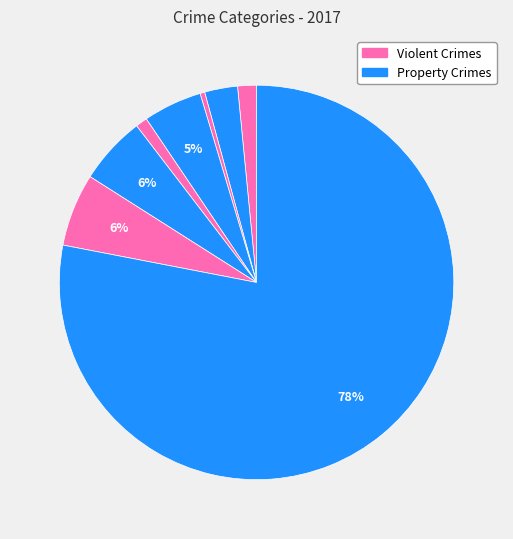

Is there a majority slice in this chart?

Yes